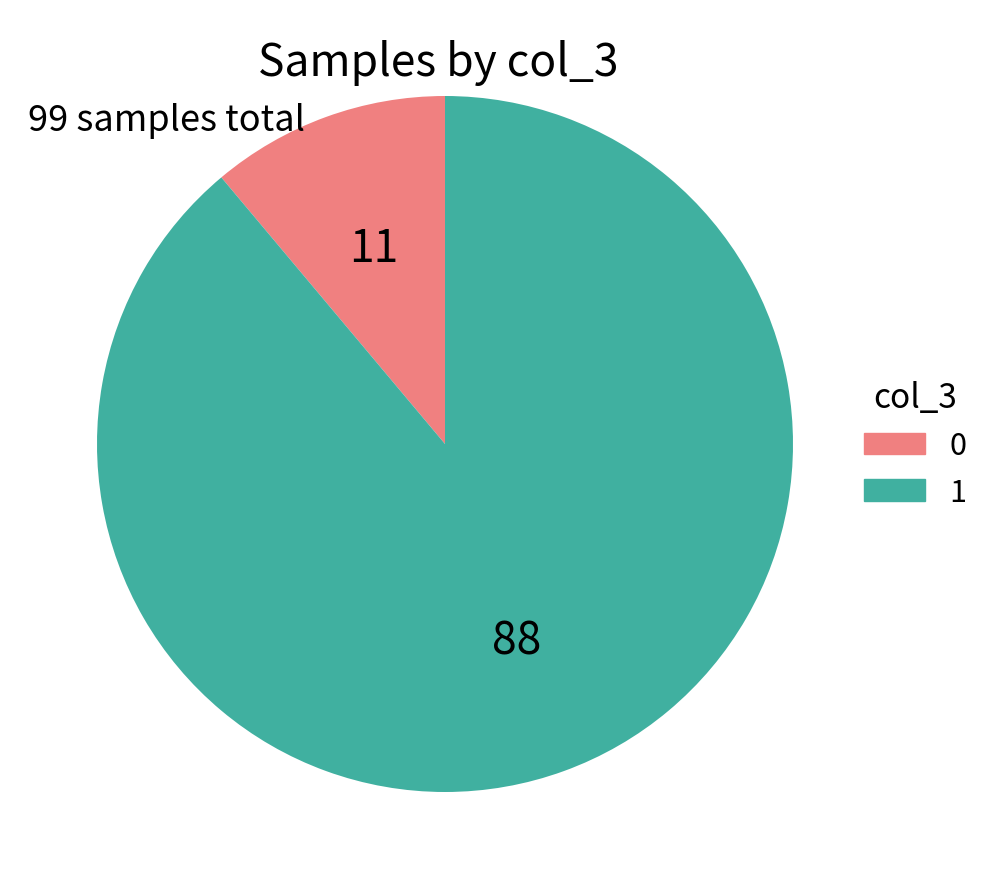

Do 0 and 1 together represent more than half of the pie?

Yes